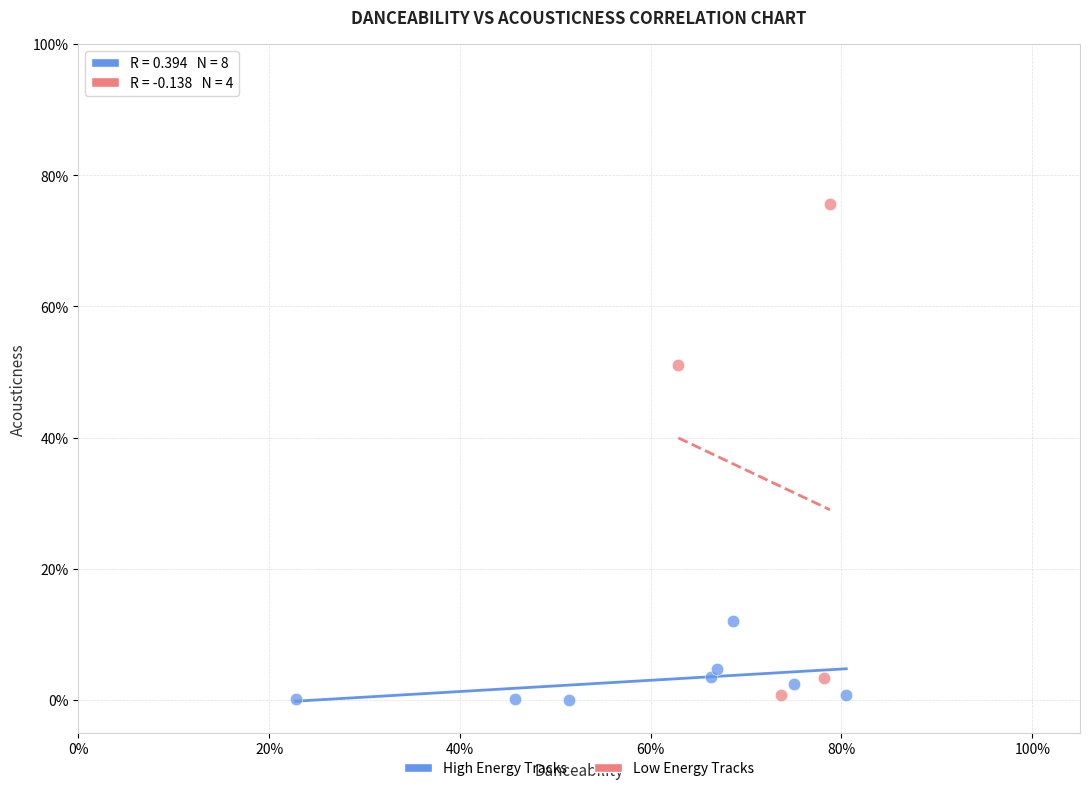

Which series has the largest Y range (max minus min)?

Low Energy Tracks